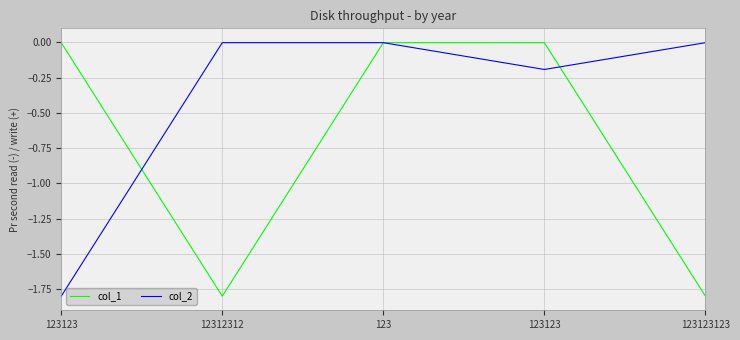

How many lines are shown in the chart?

2